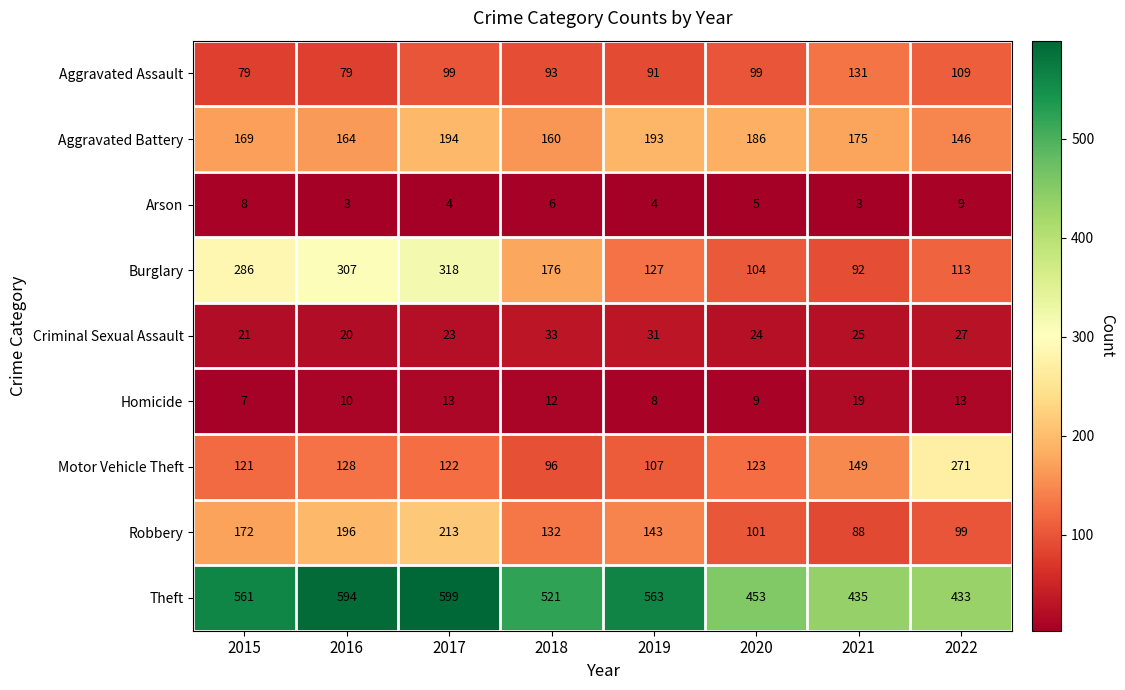

At how many categories does at least one series exceed 338?

8